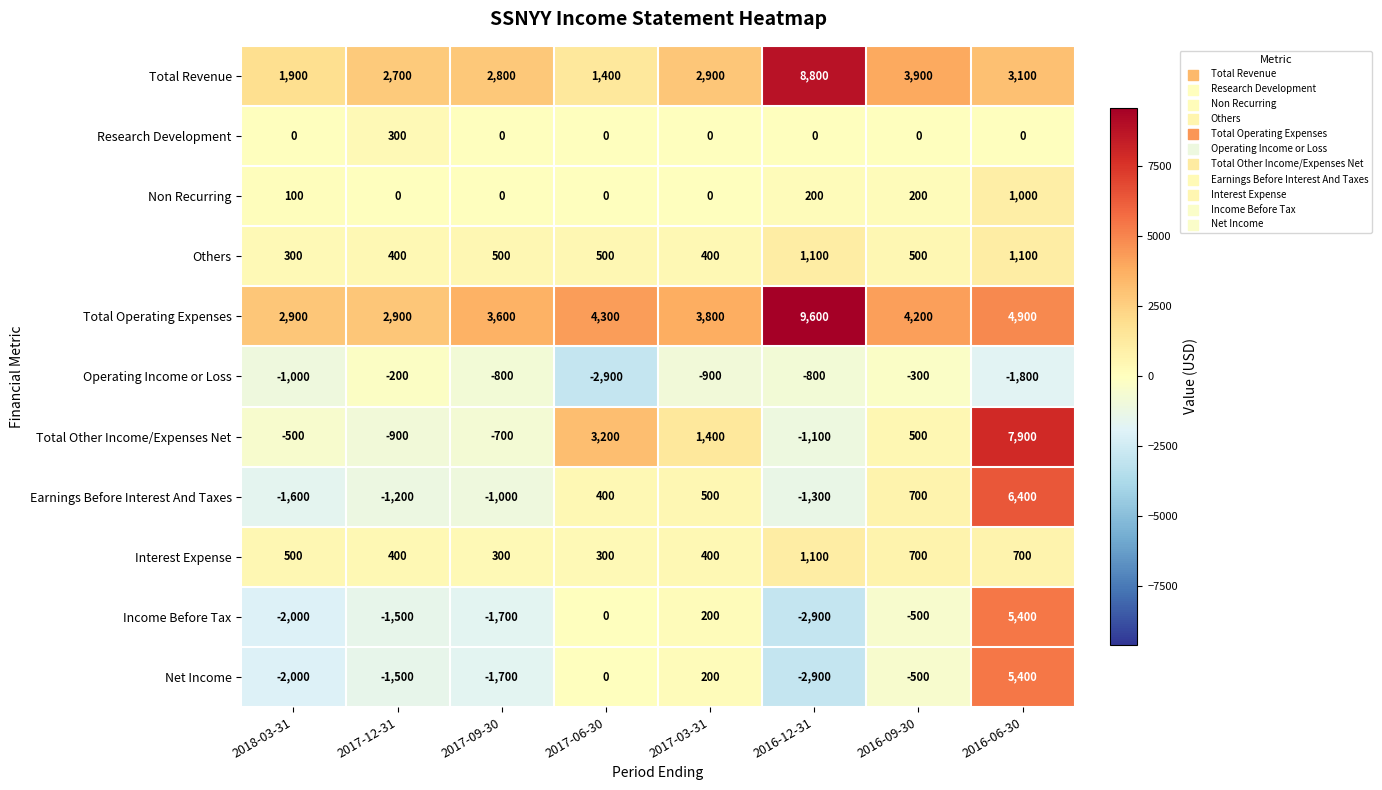

Which series has the widest spread of values?

Total Other Income/Expenses Net